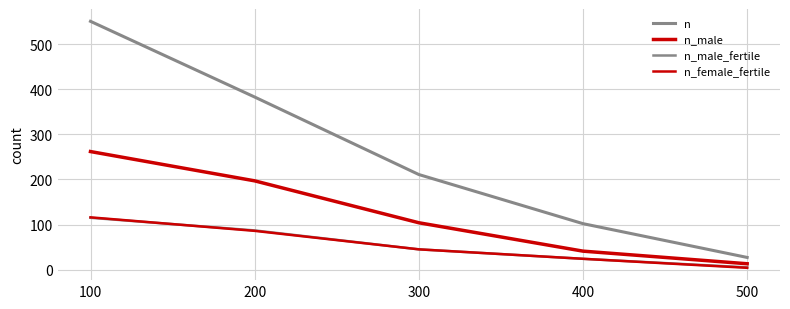

Reading left to right, what are all the values shown in this chart?

n: 100=551	200=383	300=211	400=102	500=27
n_male: 100=262	200=197	300=104	400=41	500=13
n_male_fertile: 100=115	200=87	300=45	400=24	500=5
n_female_fertile: 100=116	200=86	300=45	400=24	500=4